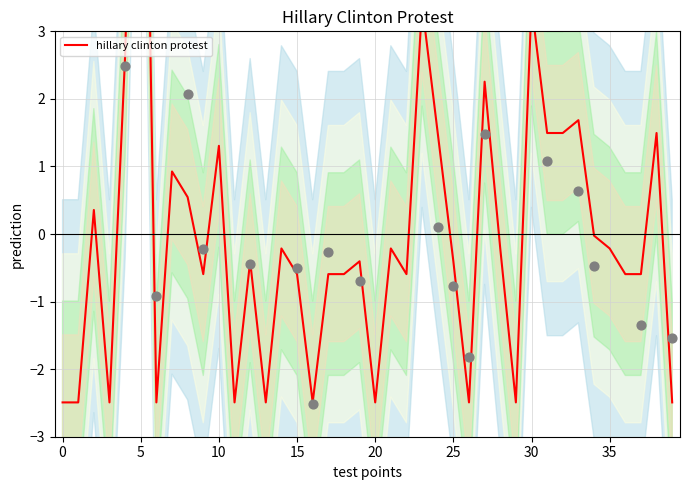

What is the change in value from 13 to 35?

+2.3